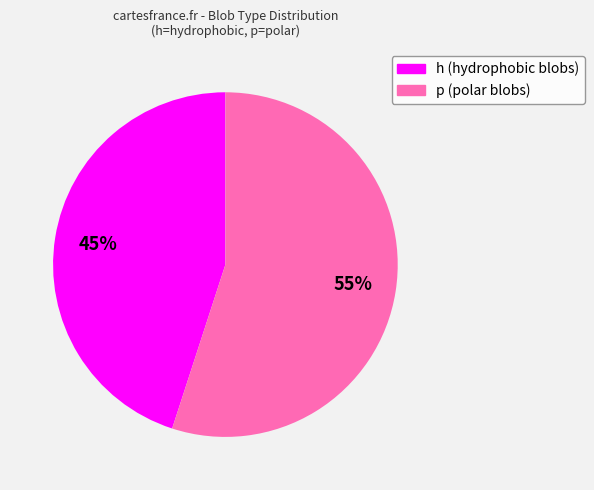

Does any single category account for the majority?

Yes